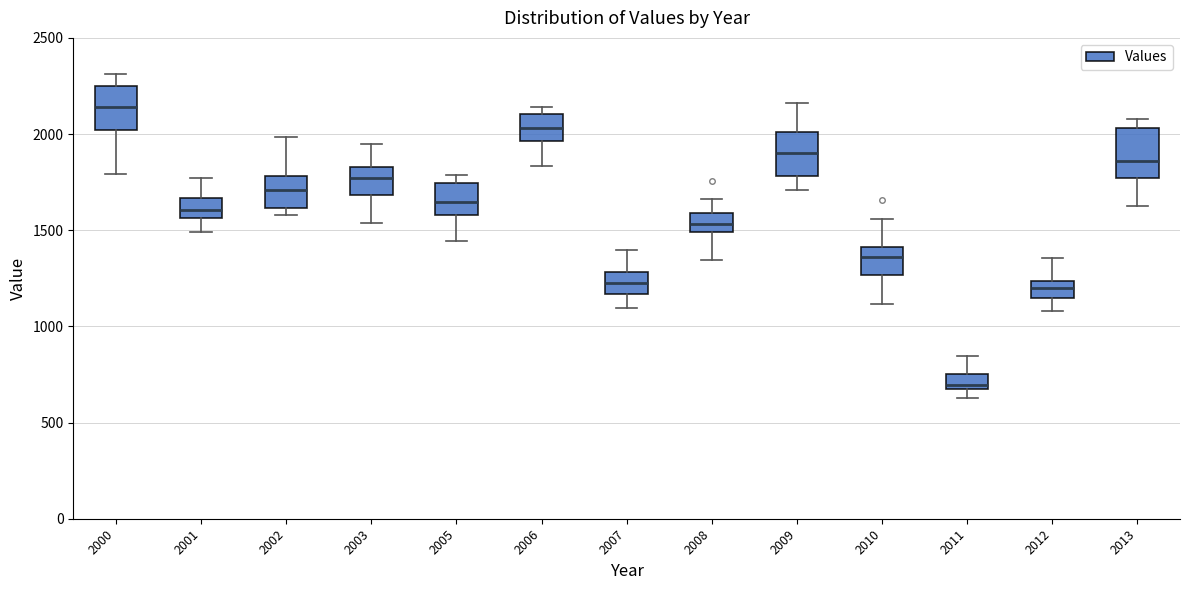

Reading left to right, read every box against the y-axis: the position of its median line, the range the box covers, and the ends of its whiskers. The values are not printed on the chart, so give them approximately, as read against the axis.

2000: median 2150, box 2000 to 2250, whiskers 1800 to 2300
2001: median 1600, box 1550 to 1650, whiskers 1500 to 1750
2002: median 1700, box 1600 to 1800, whiskers 1600 (just below the box's lower edge) to 2000
2003: median 1750, box 1700 to 1850, whiskers 1550 to 1950
2005: median 1650, box 1600 to 1750, whiskers 1450 to 1800
2006: median 2050, box 1950 to 2100, whiskers 1850 to 2150
2007: median 1250, box 1150 to 1300, whiskers 1100 to 1400
2008: median 1550, box 1500 to 1600, whiskers 1350 to 1650
2009: median 1900, box 1800 to 2000, whiskers 1700 to 2150
2010: median 1350, box 1250 to 1400, whiskers 1100 to 1550
2011: median 700, box 650 to 750, whiskers 650 (below the box's lower edge) to 850
2012: median 1200, box 1150 to 1250, whiskers 1100 to 1350
2013: median 1850, box 1750 to 2050, whiskers 1650 to 2100